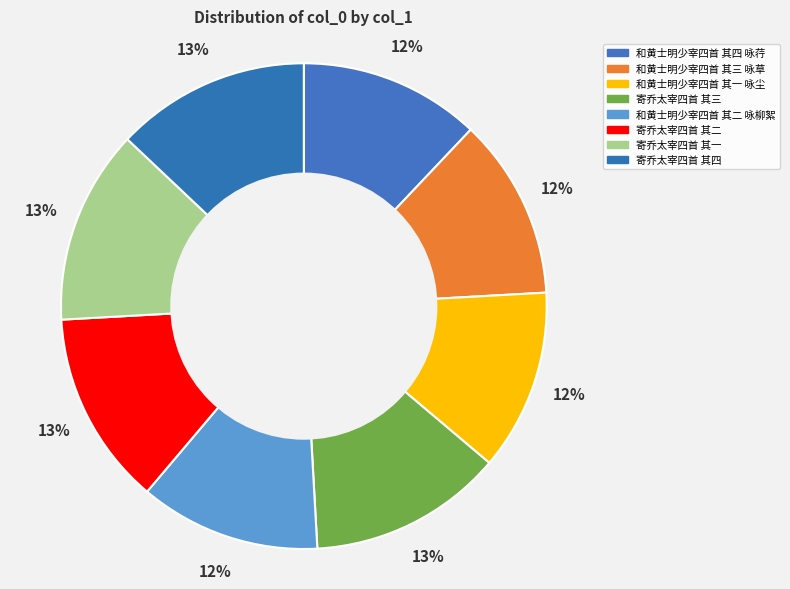

How much of the chart is everything except 和黄士明少宰四首 其三 咏草?

87.9%